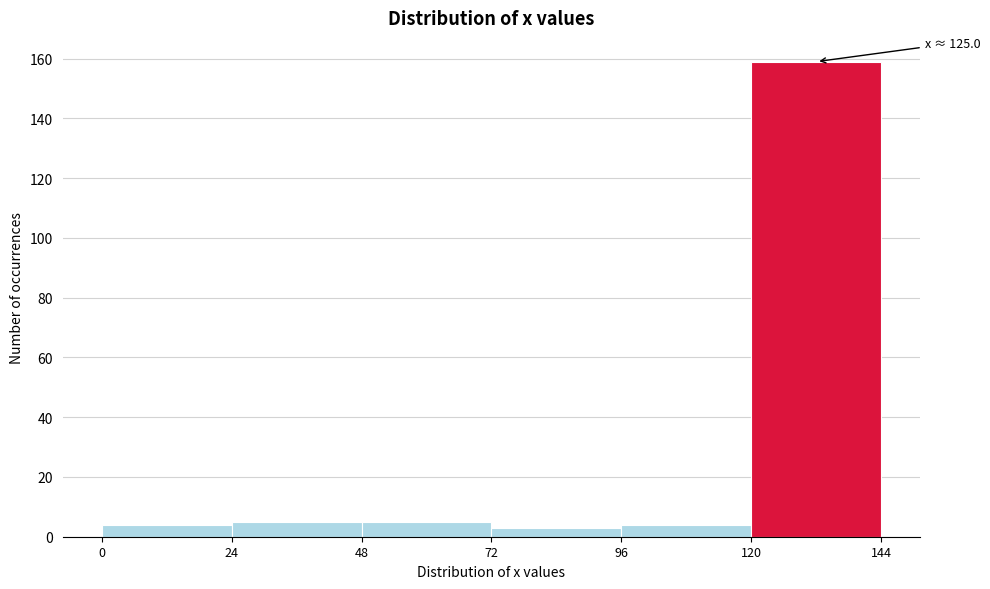

Which range on the x-axis has the tallest bar?

120 to 144